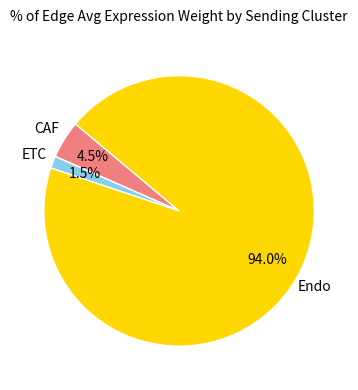

Is there any slice that represents more than half of the pie?

Yes